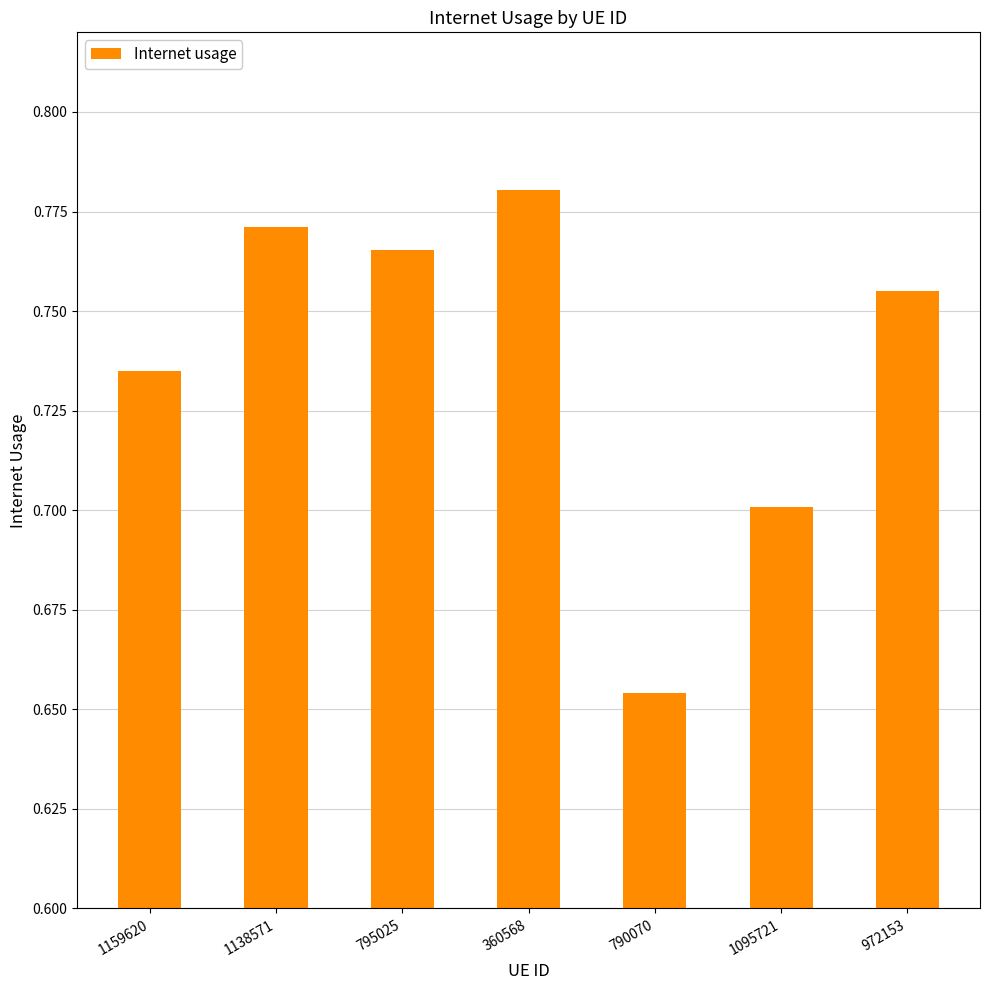

How many values are between 0 and 1?

7